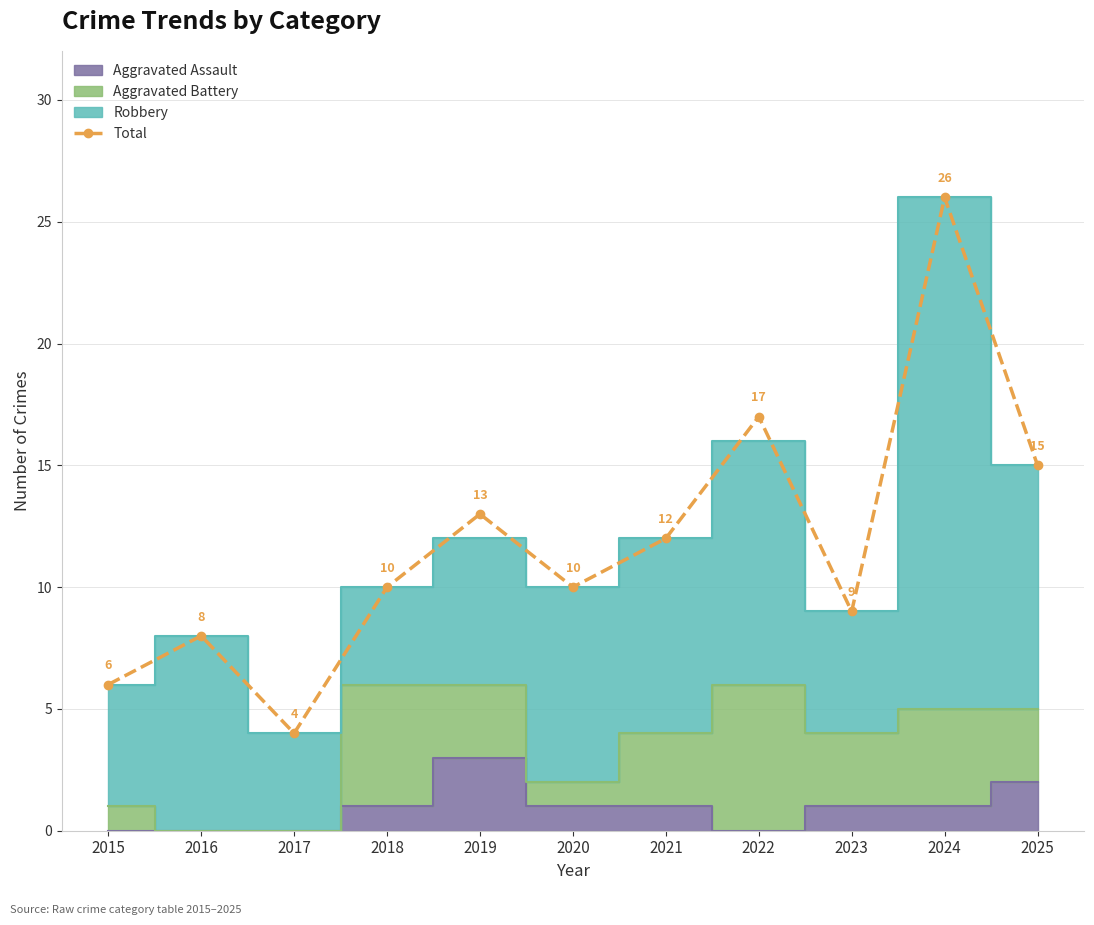

At which label is Total closest to 15?

2025